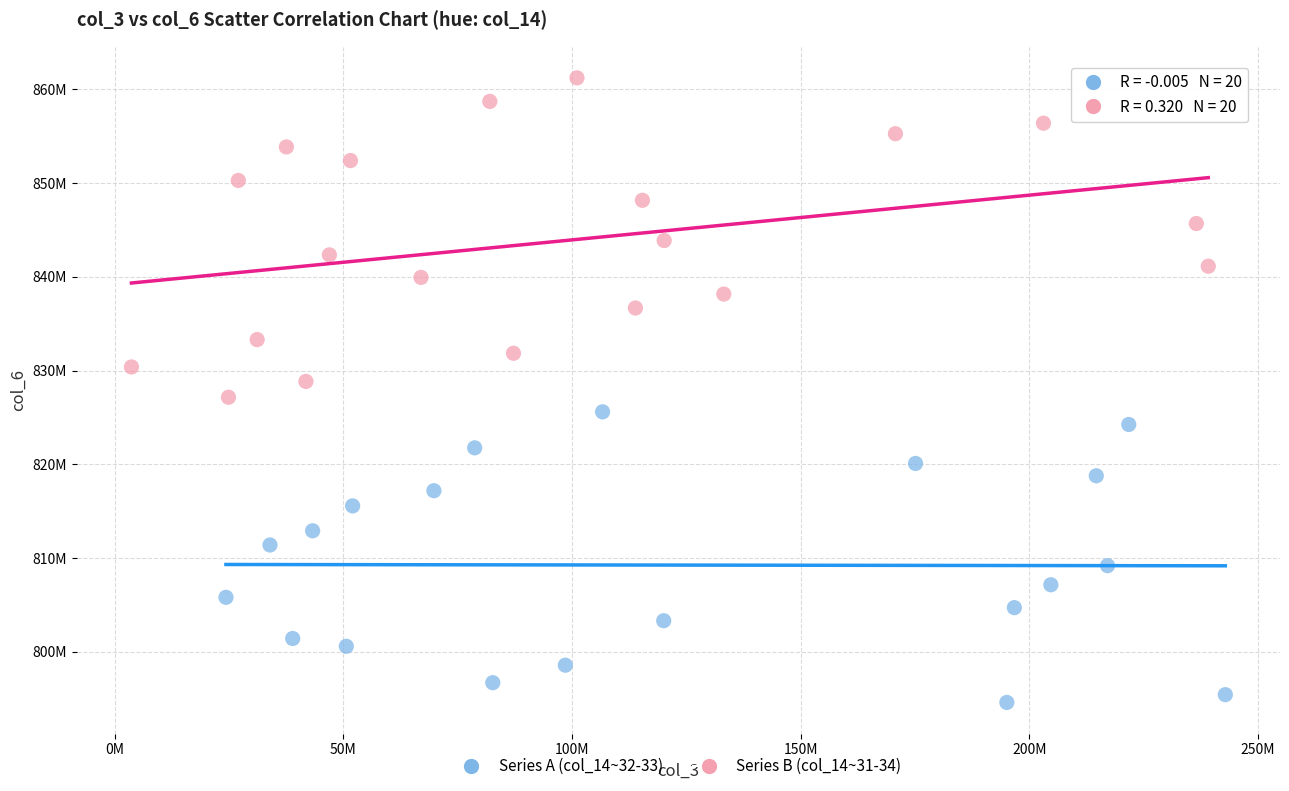

Which series has the widest spread of Y values?

Series B (col_14~31-34)